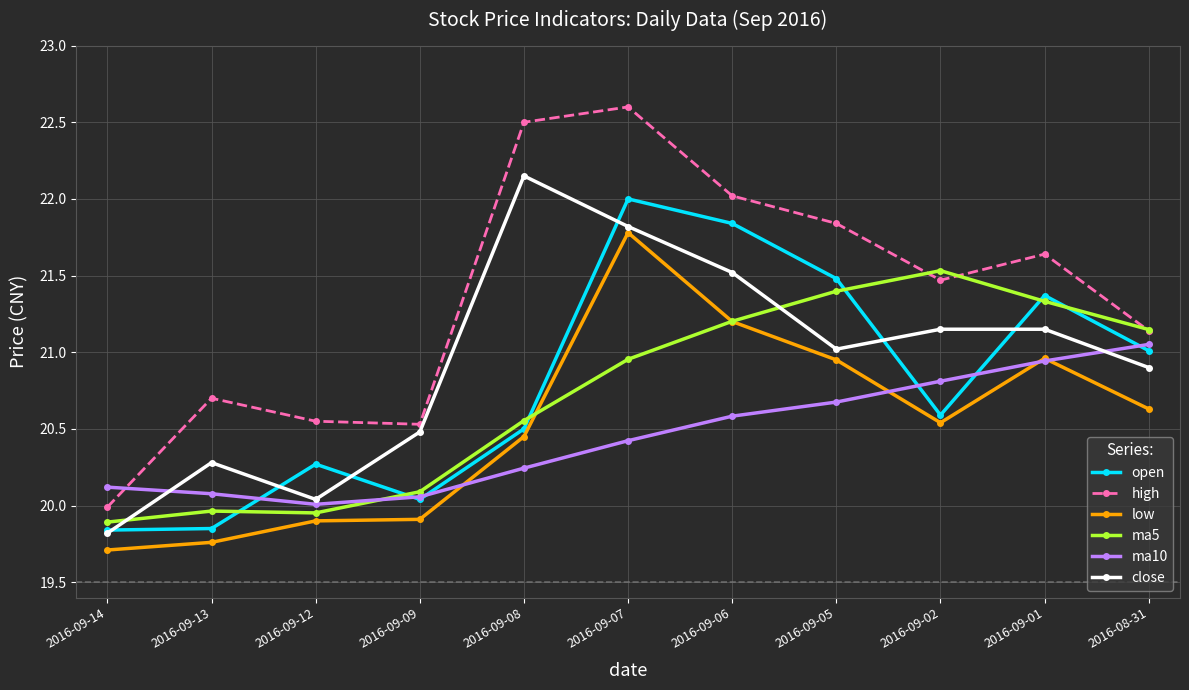

Does the chart display data point markers on the line(s)?

Yes